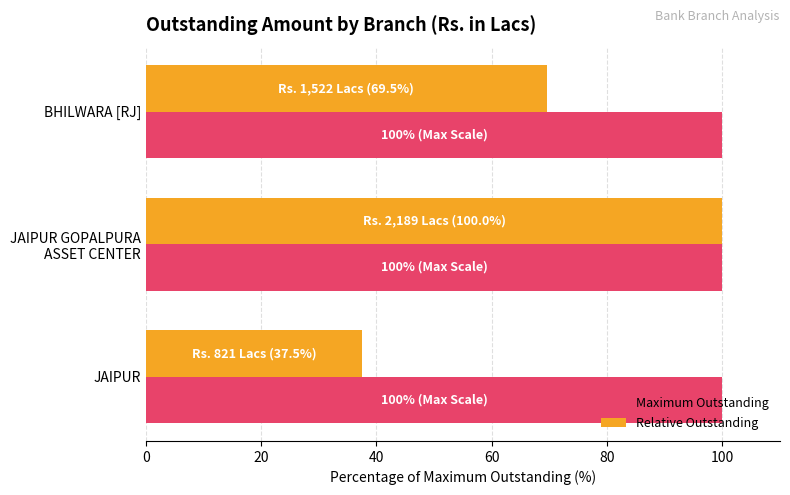

Rank the series by their average value, from highest to lowest.

Maximum Outstanding, Relative Outstanding